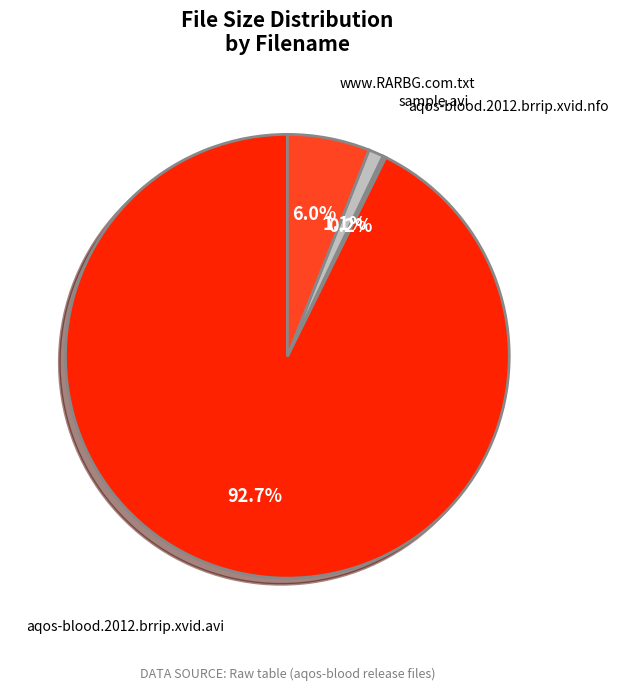

To the nearest percent, what is the difference between the www.RARBG.com.txt and aqos-blood.2012.brrip.xvid.avi slice percentages?

87%